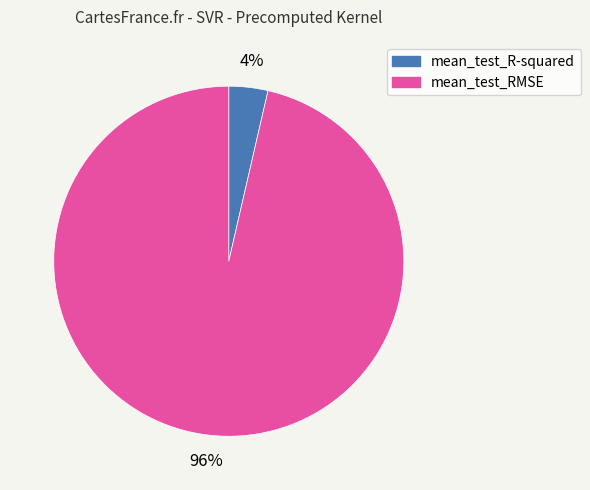

Is it true that mean_test_R-squared is 4% of the pie?

True